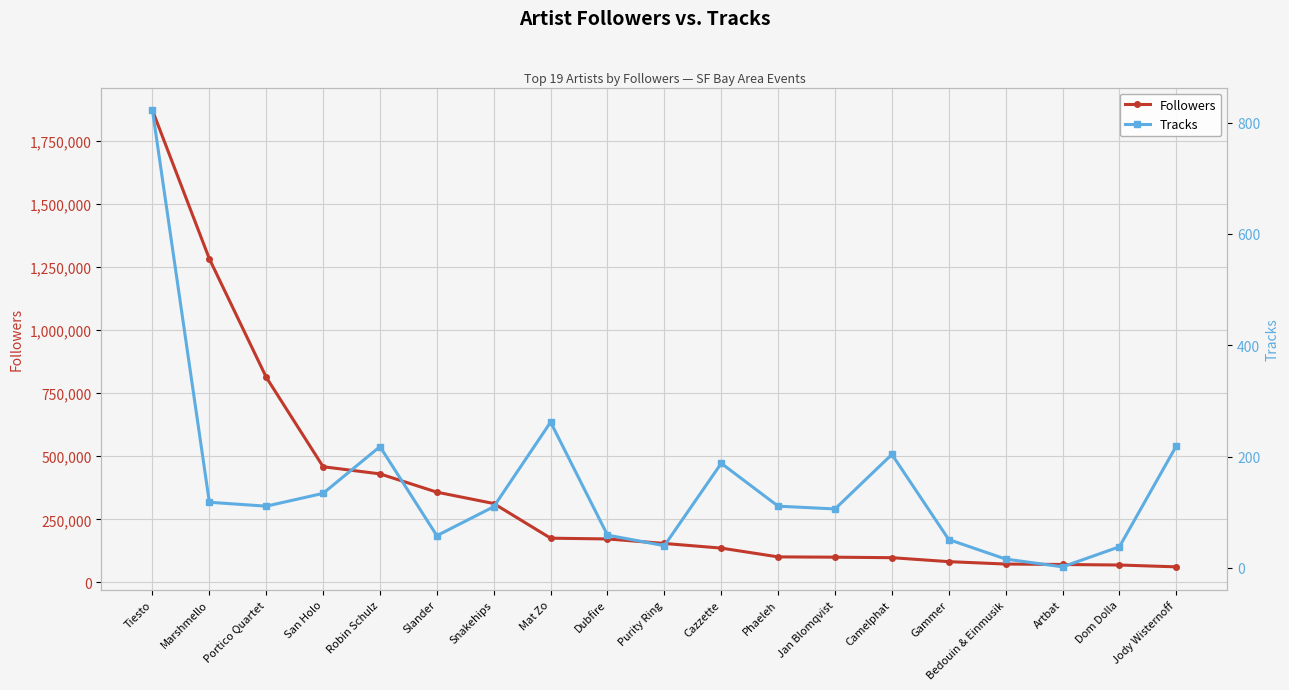

How many distinct data groups are displayed?

2